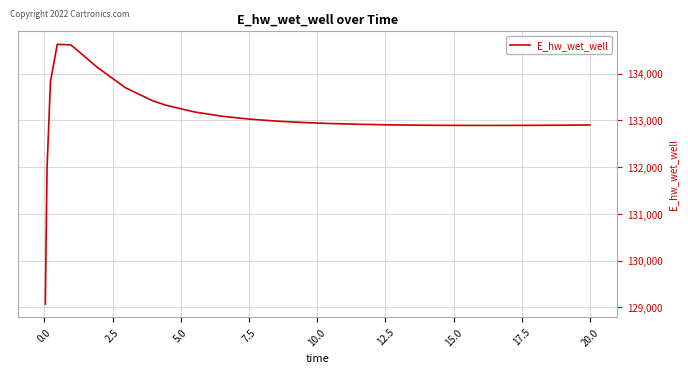

What is the difference between the maximum and minimum values?

5557.8